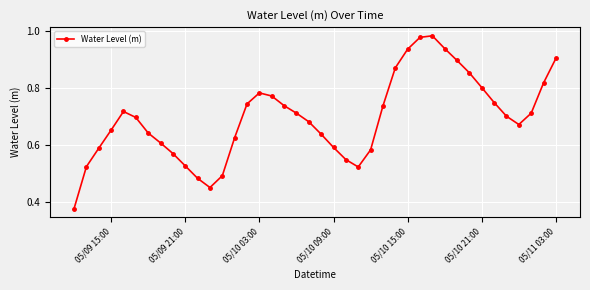

What is the sum of all values?

27.8